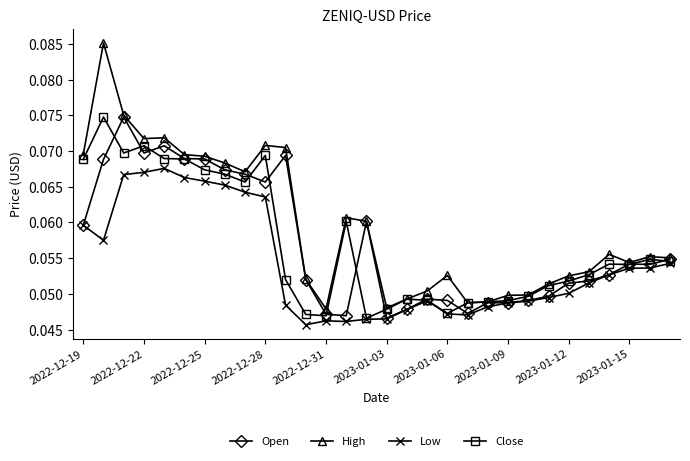

Which series has the widest spread of values?

High